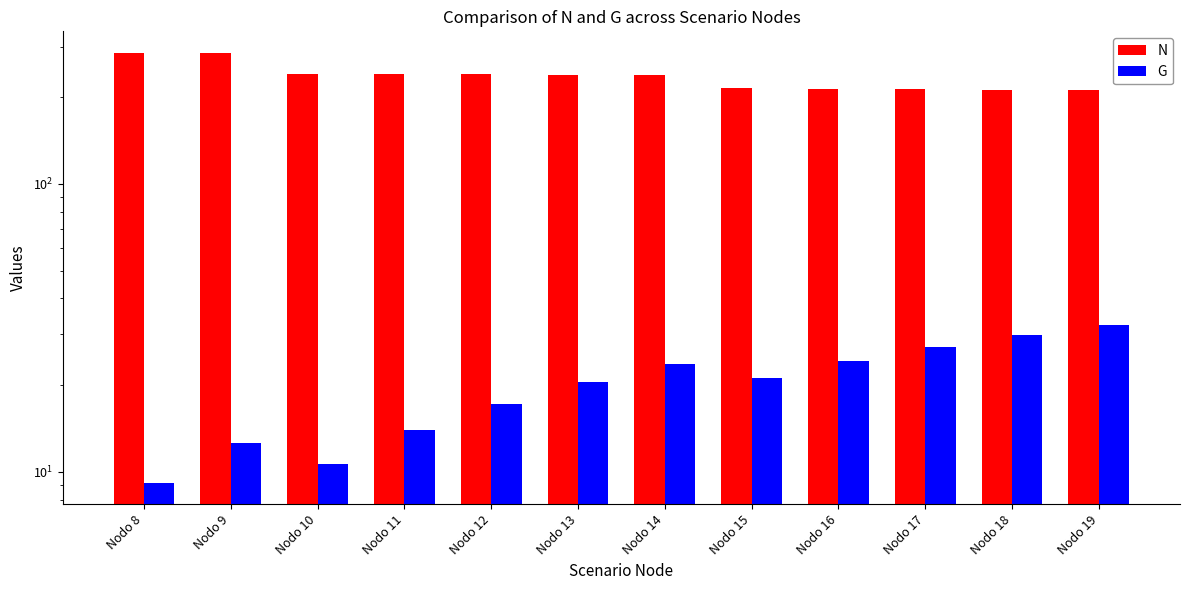

What is the lowest value of the G series?

9.2